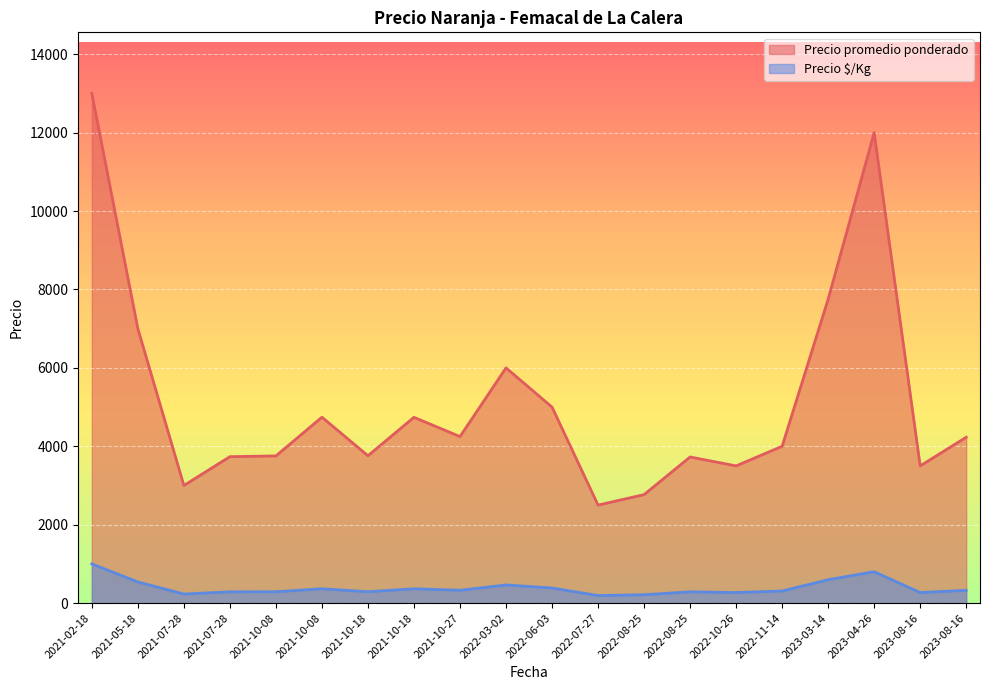

True or false: Precio é/Kg and Precio promedio ponderado intersect in this chart.

False